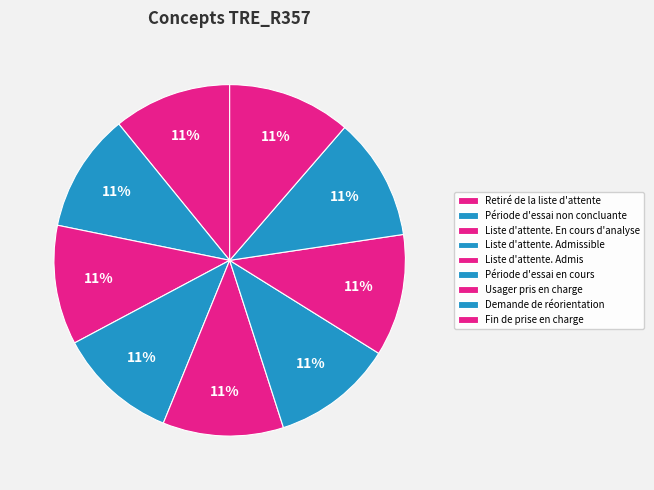

True or false: Liste d'attente. En cours d'analyse accounts for 1% of the total.

False